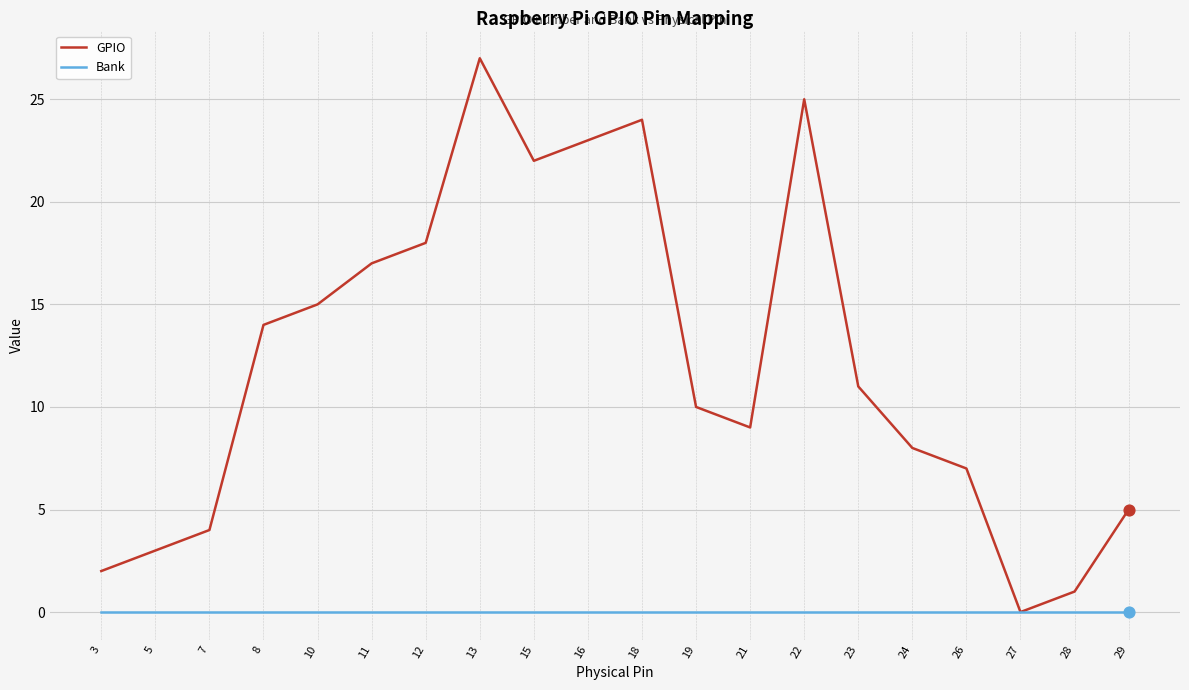

At 10, list the series in order from largest to smallest.

GPIO, Bank